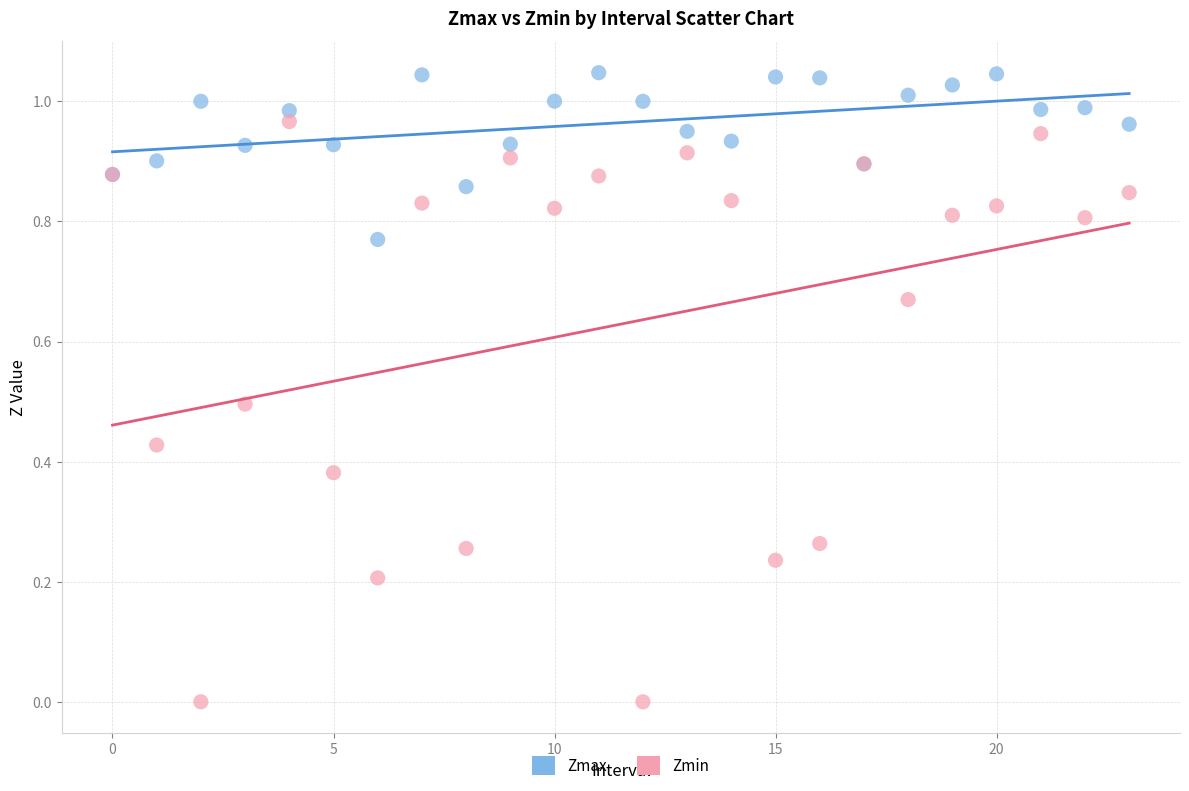

Which series contains the highest Y value?

Zmax